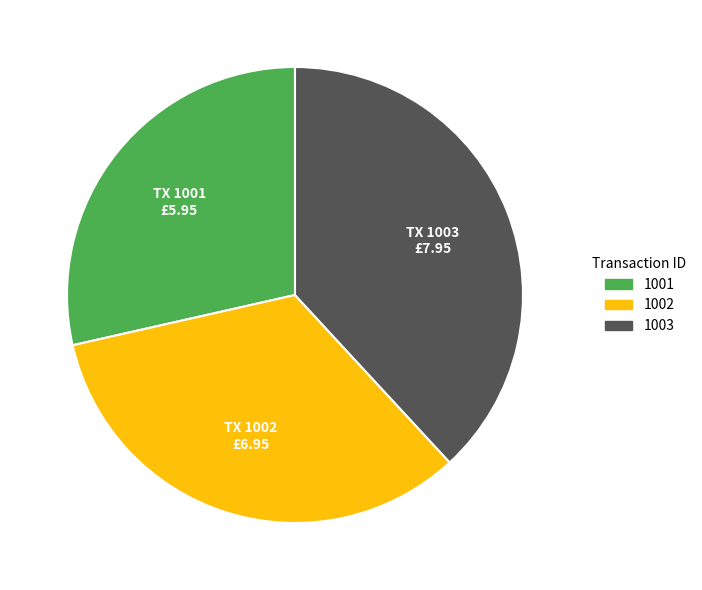

True or false: 1001 accounts for 43% of the total.

False